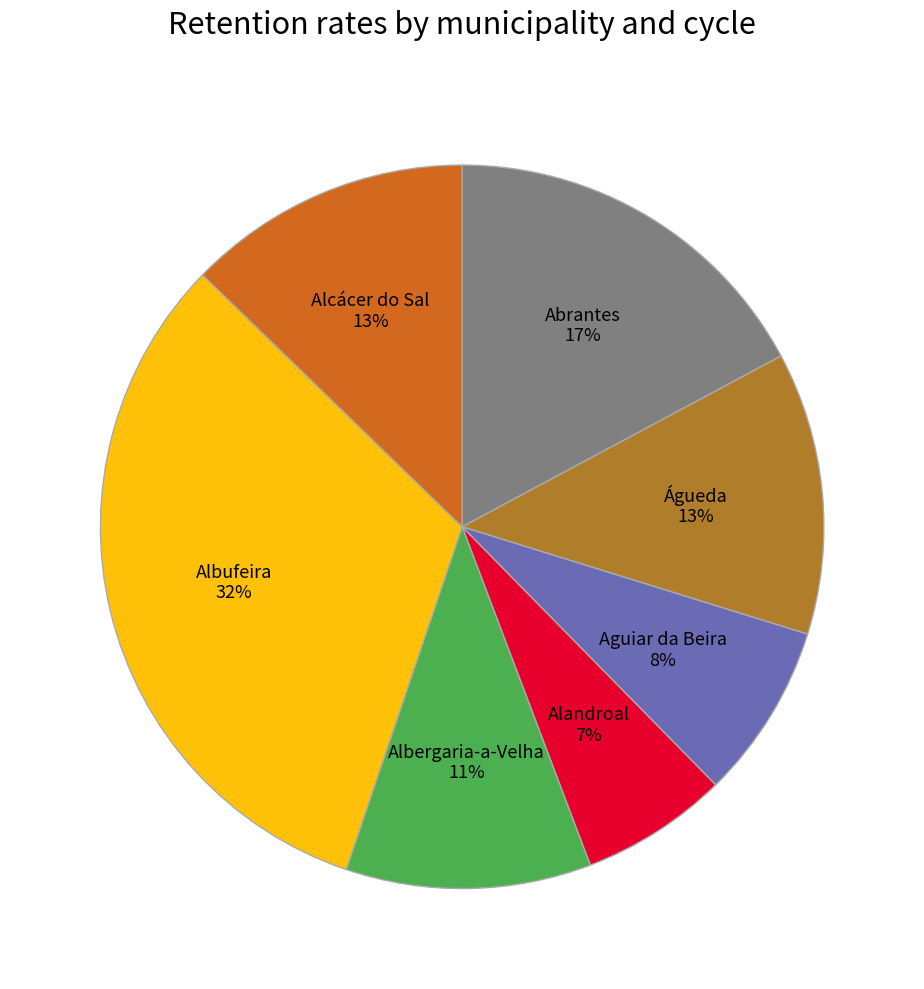

Is there a majority slice in this chart?

No